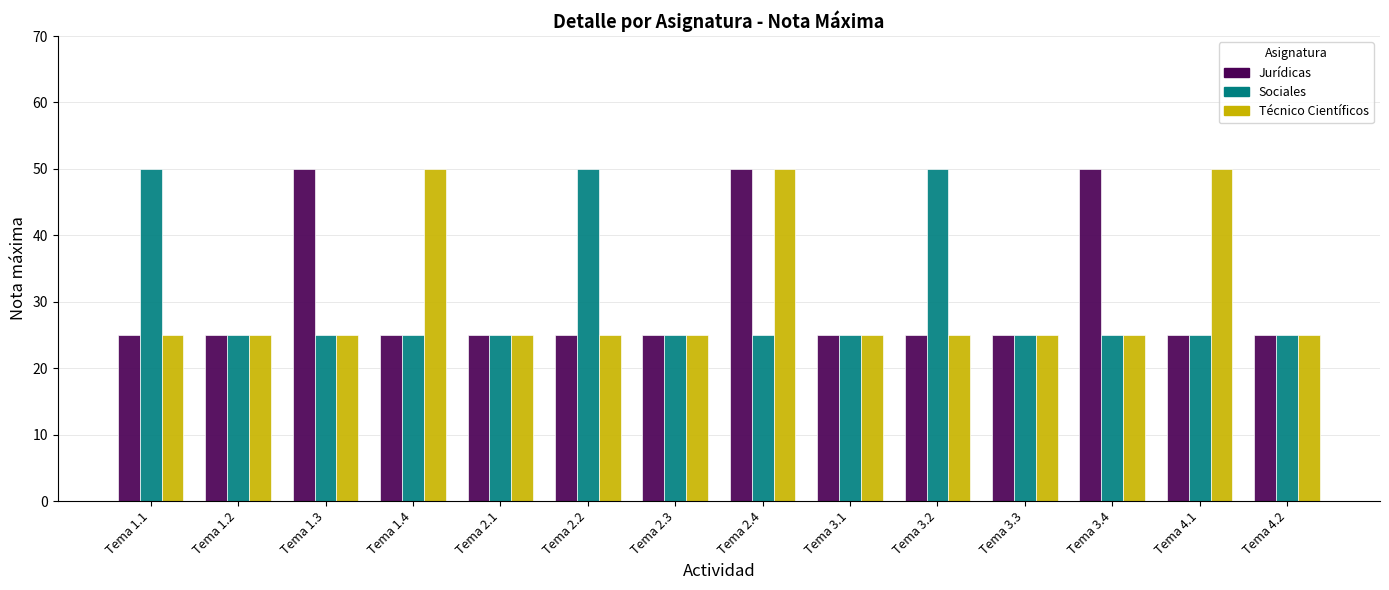

What is the spread (max minus min) of values at Tema 3.4?

25